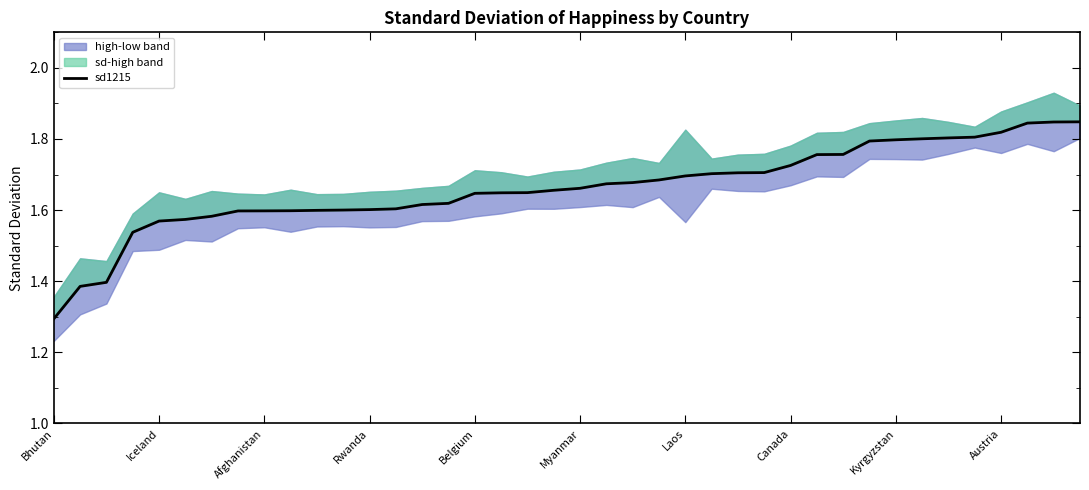

What is the ratio of the value at 36 to the value at Canada?

1.1